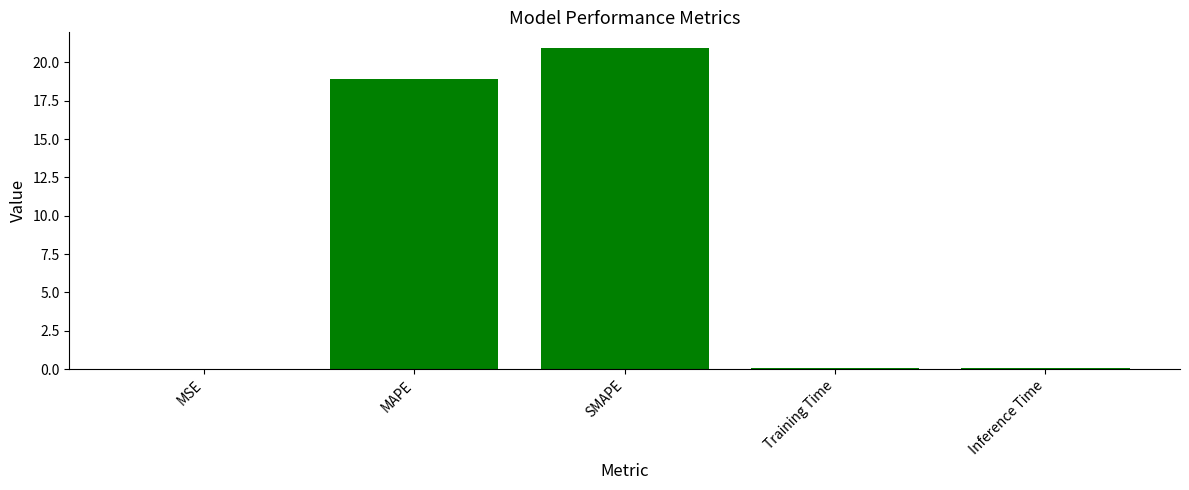

What is the greatest value displayed?

20.9